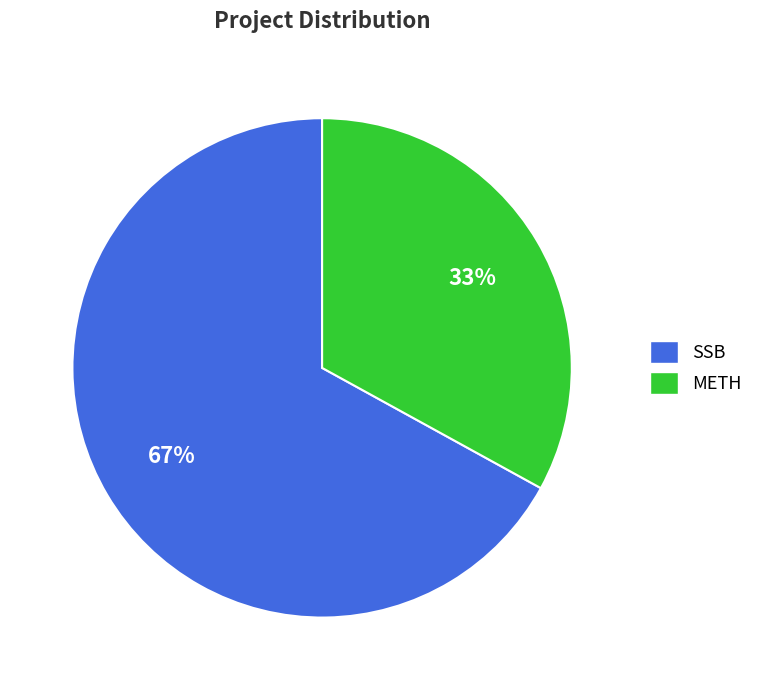

True or false: METH accounts for 25% of the total.

False